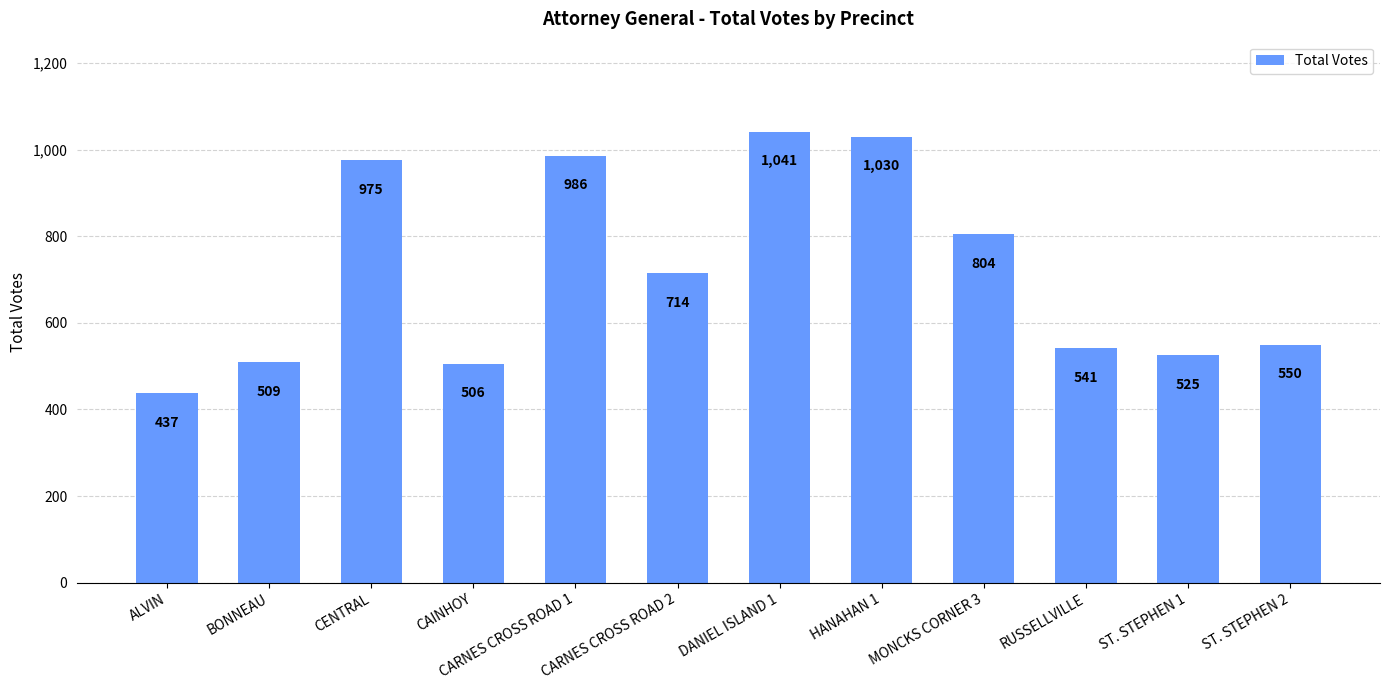

Between BONNEAU and CENTRAL, which is larger?

CENTRAL